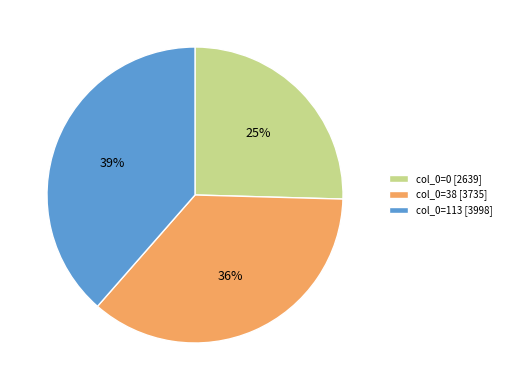

Is it true that col_0=0 [2639] is 25% of the pie?

True